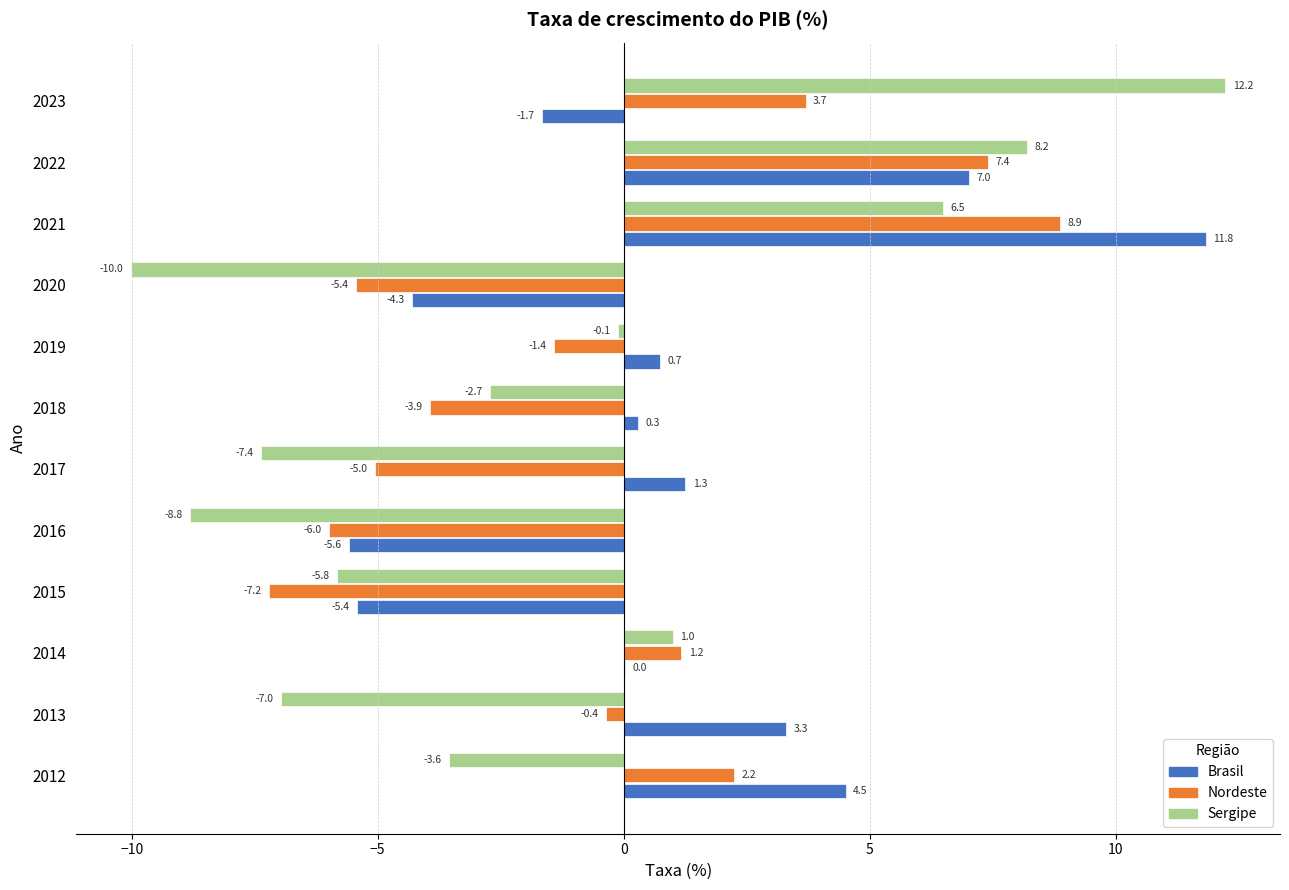

What is the maximum value shown in the chart?

12.2